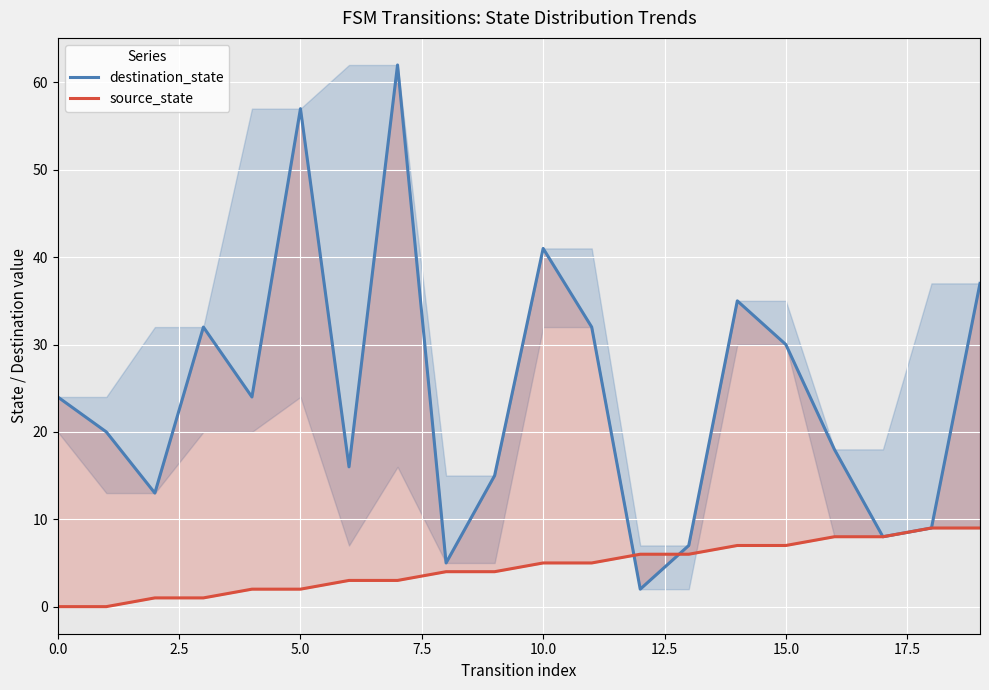

At how many categories does at least one series exceed 9?

15